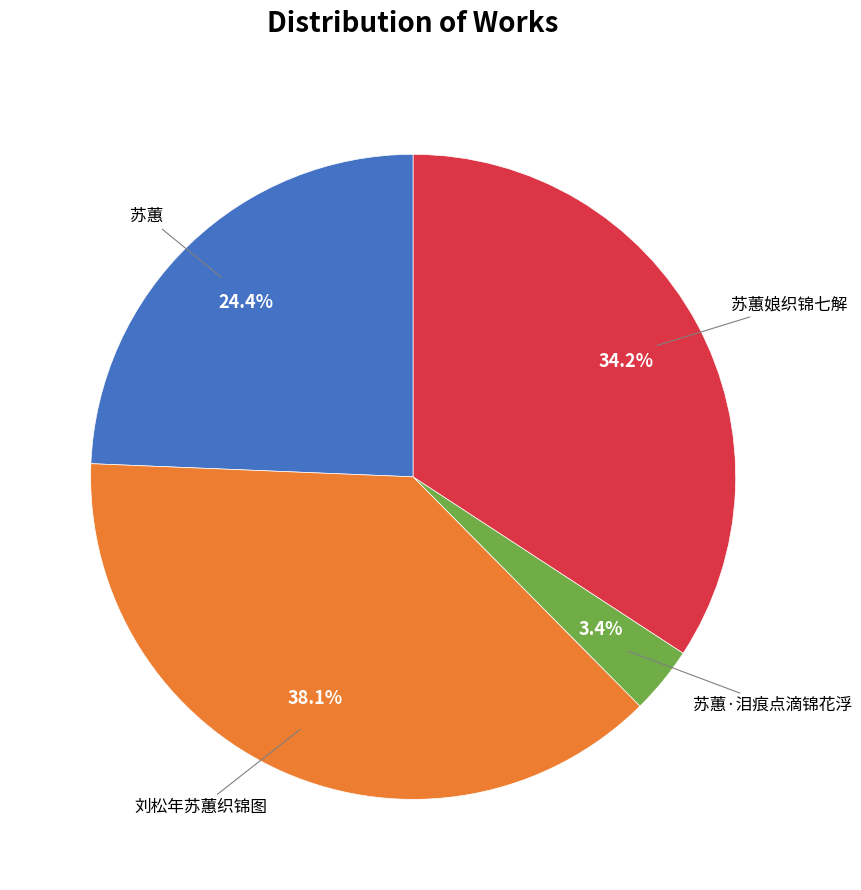

Combined, do 刘松年苏蕙织锦图 and 苏蕙·泪痕点滴锦花浮 account for over 50%?

No